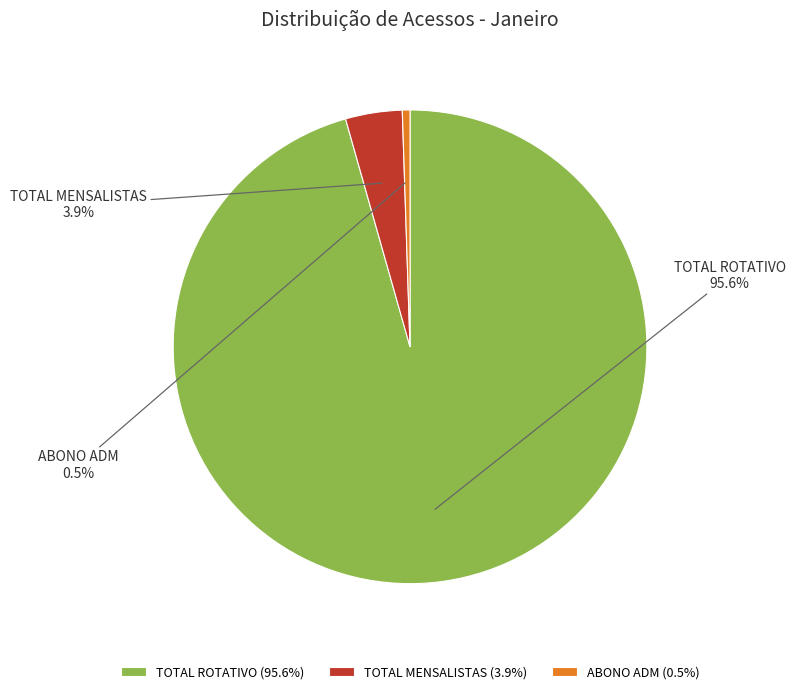

What percentage is the TOTAL MENSALISTAS slice, to the nearest percent?

4%